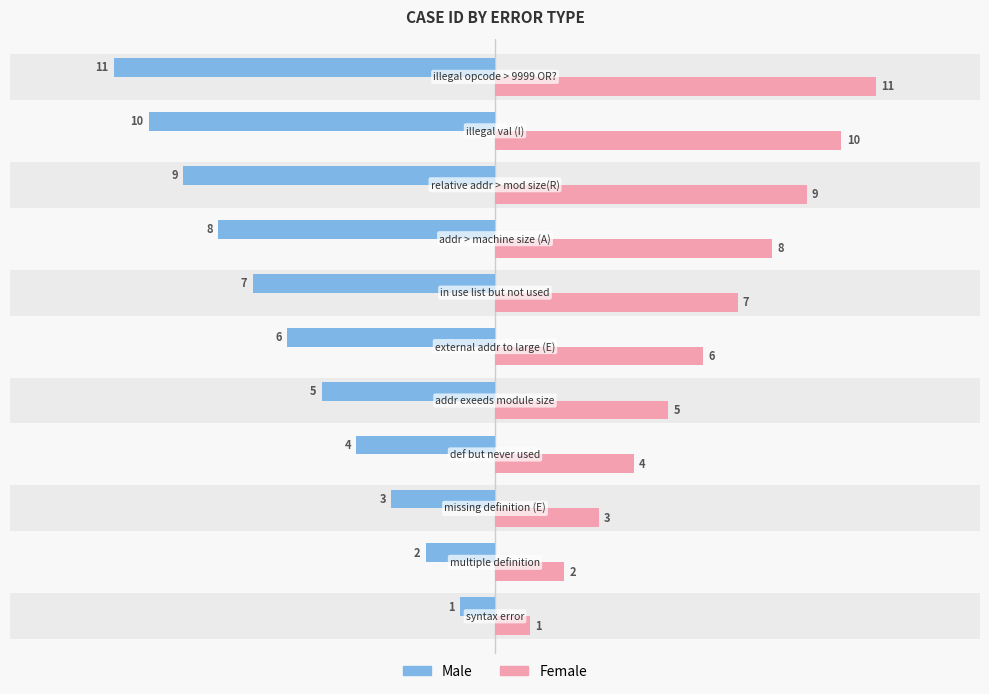

Which series has the largest range (max minus min)?

Male